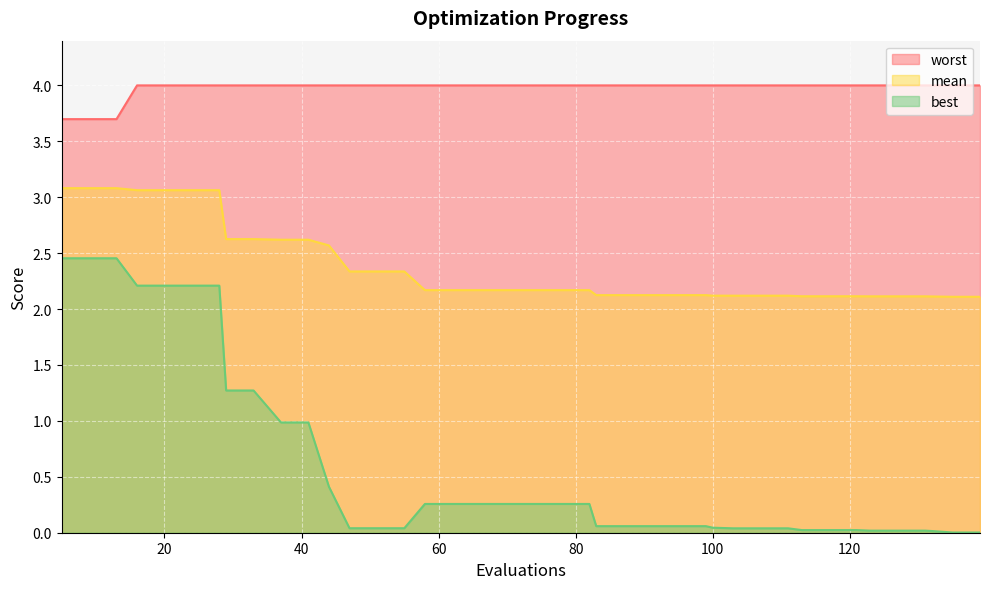

Which has a higher value, 9 or 78?

9